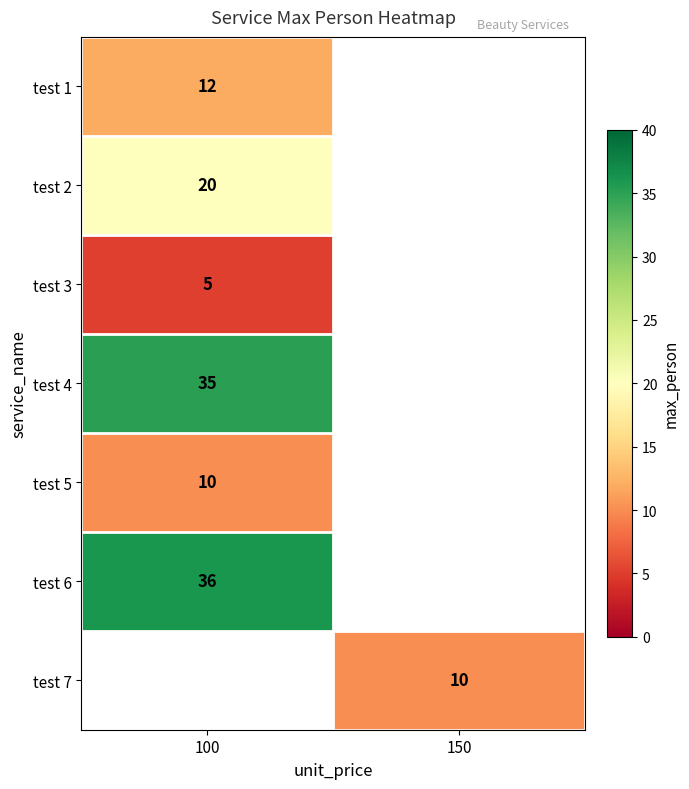

The value of test 1 at 100 is 12. True or false?

True